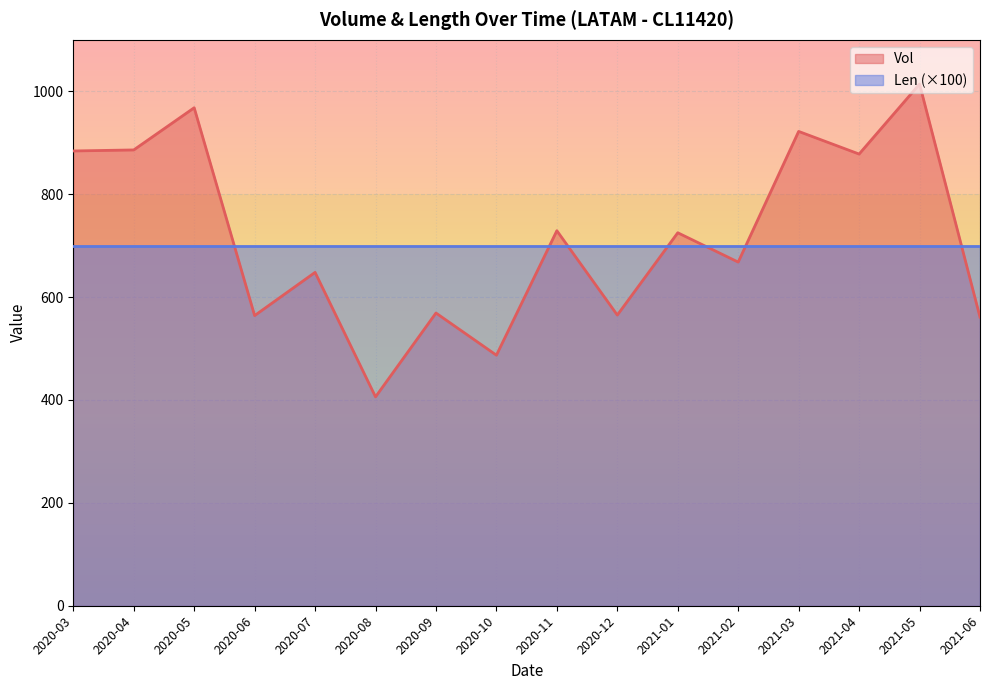

Which category has the highest value across all series?

2021-05